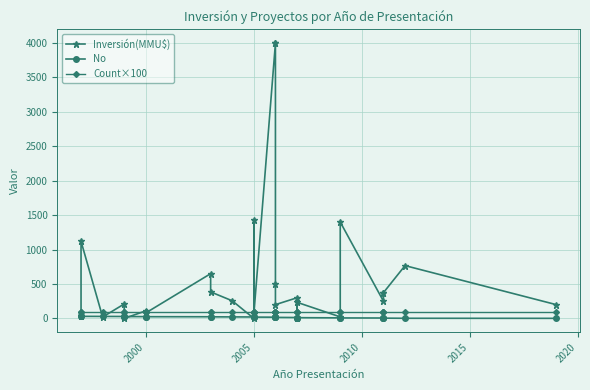

What is the lowest value of the No series?

1